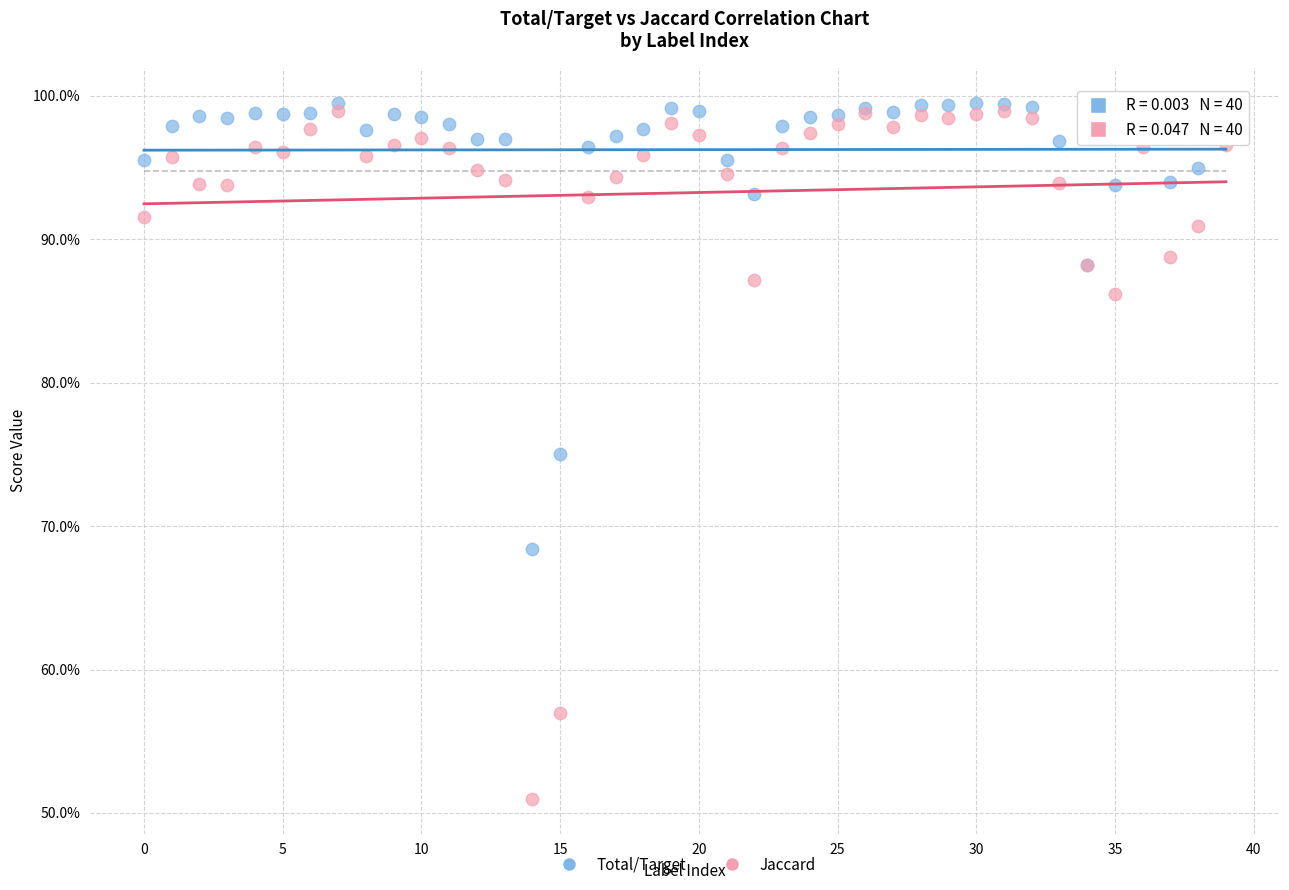

What are all the series names shown in the legend?

Total/Target, Jaccard